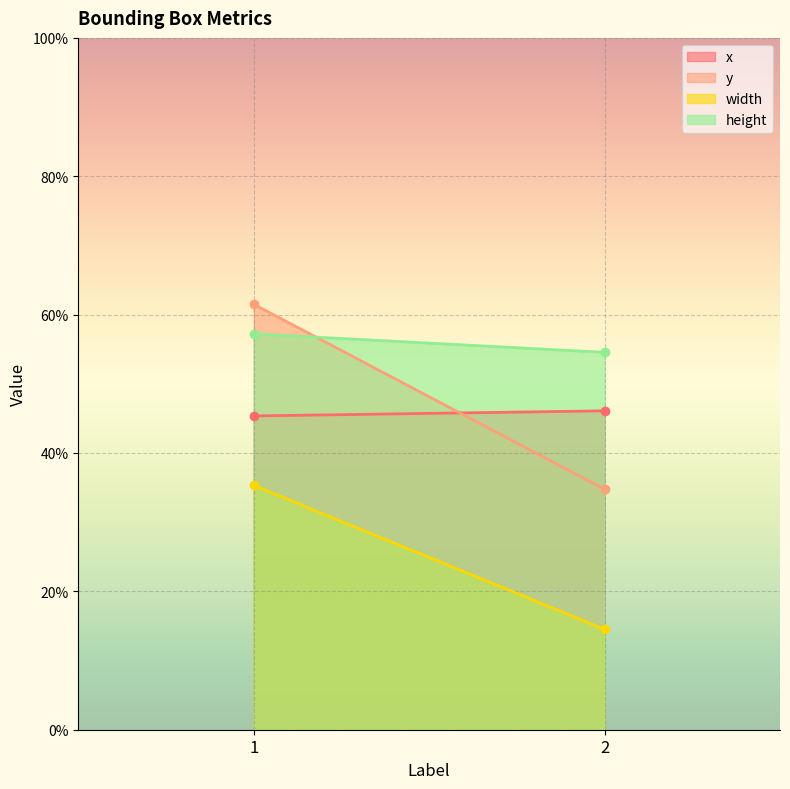

True or false: width has a value of 0.1 at 2.

True